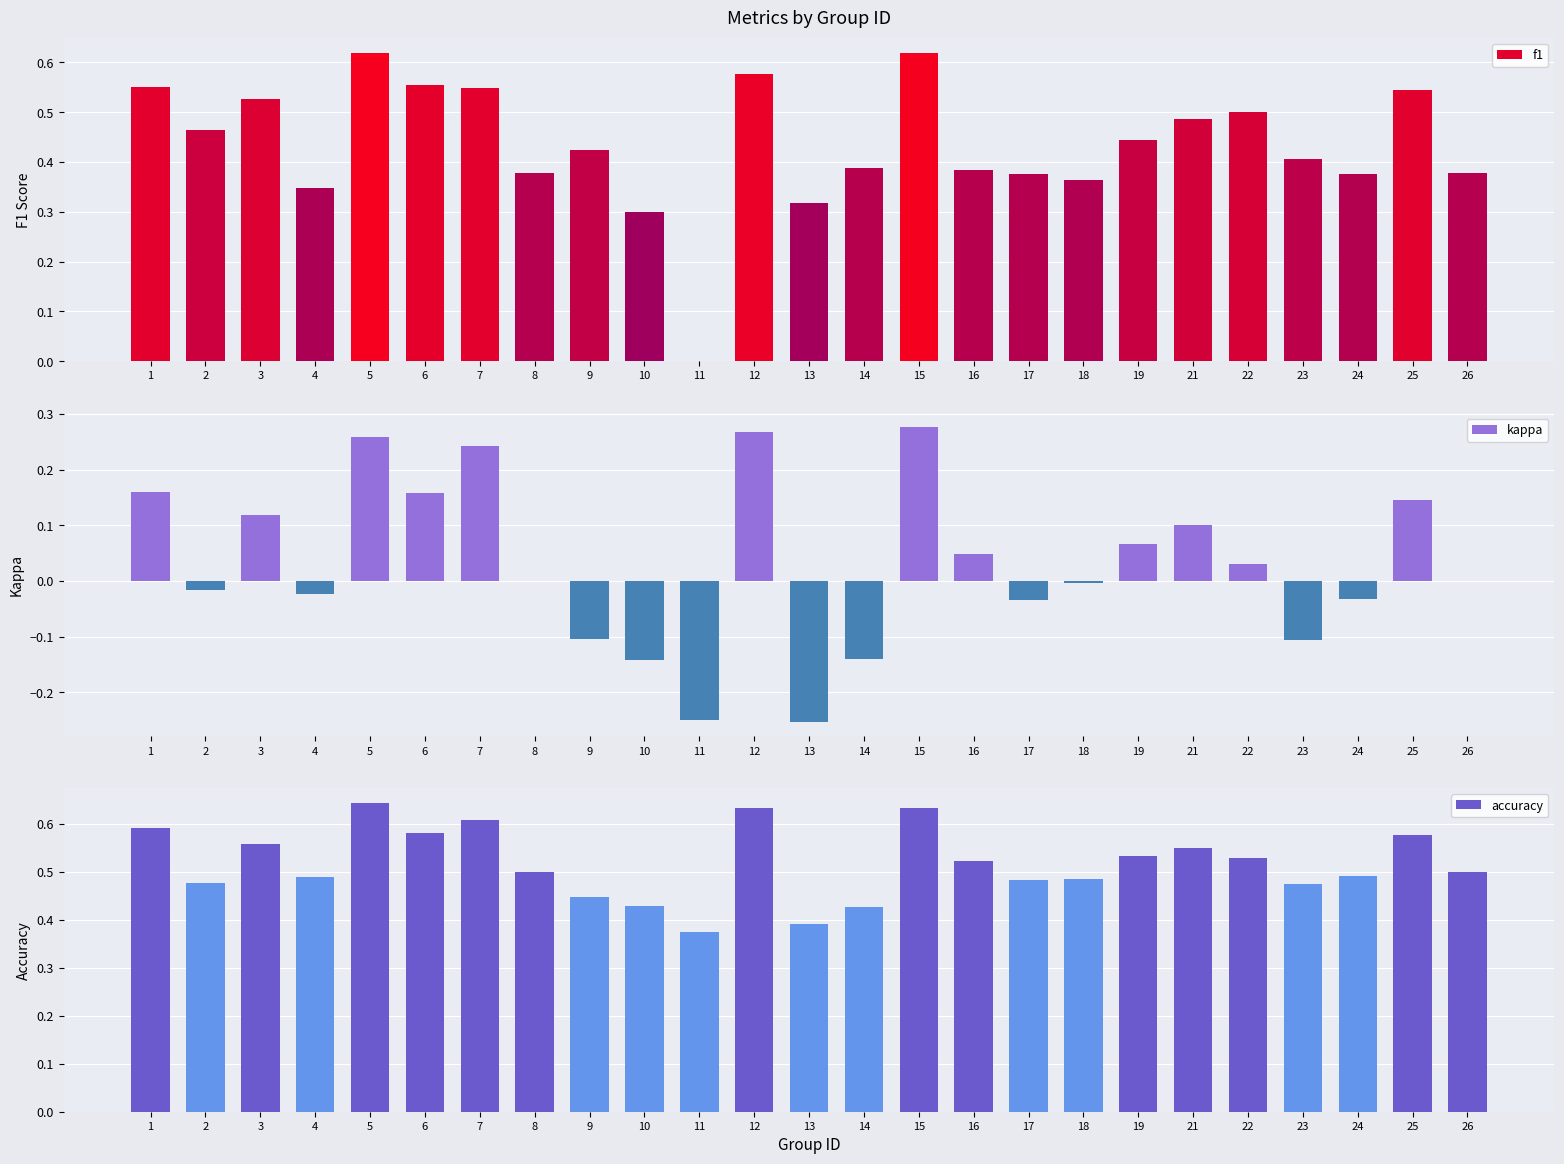

Which category has the highest value in the kappa series?

15